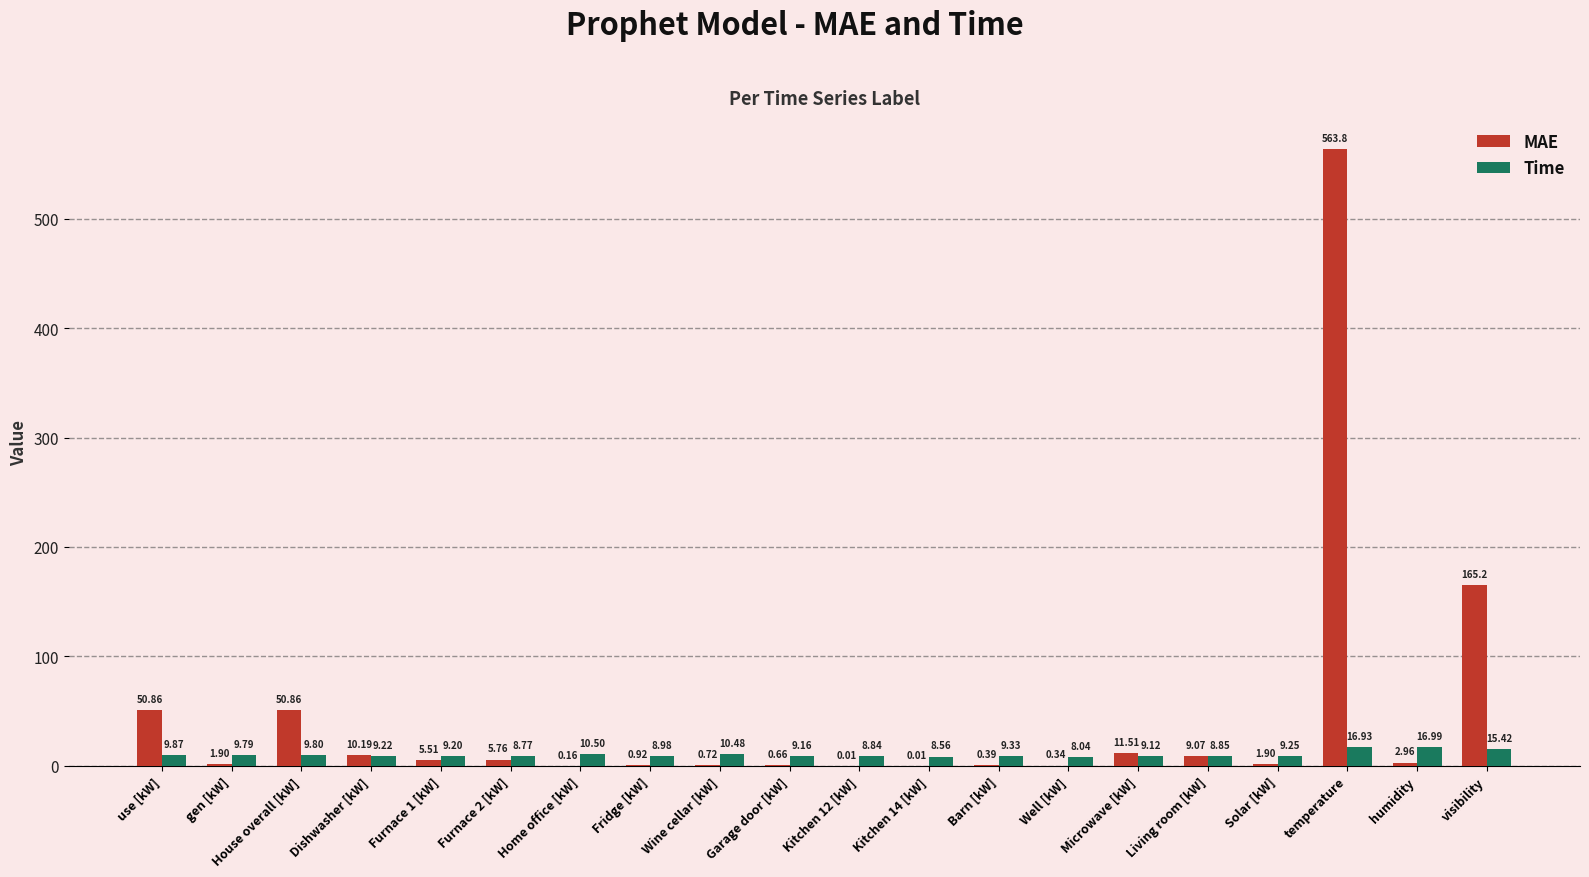

Where does the MAE series first go above 2?

use [kW]